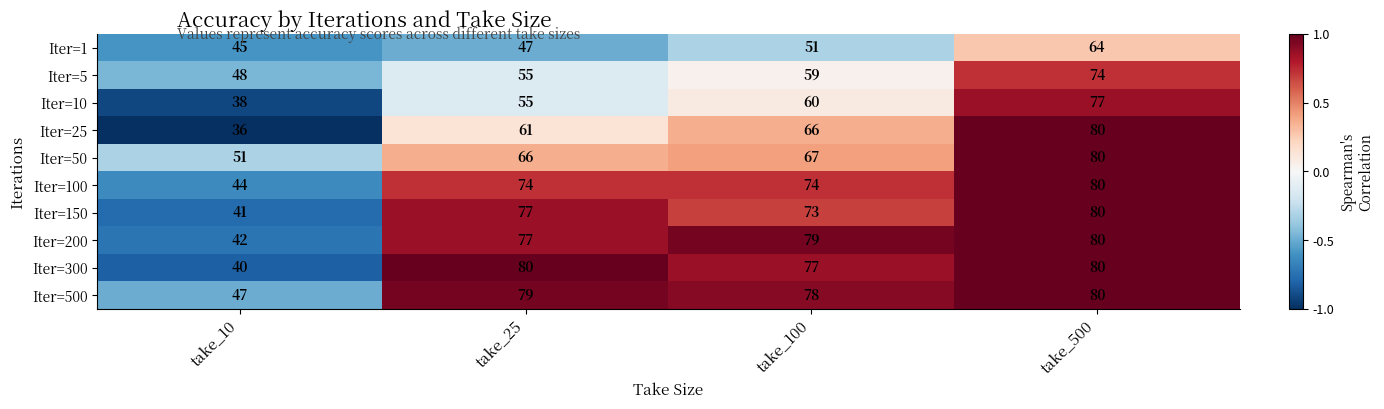

How many values in the Iter=10 series are below 60?

2